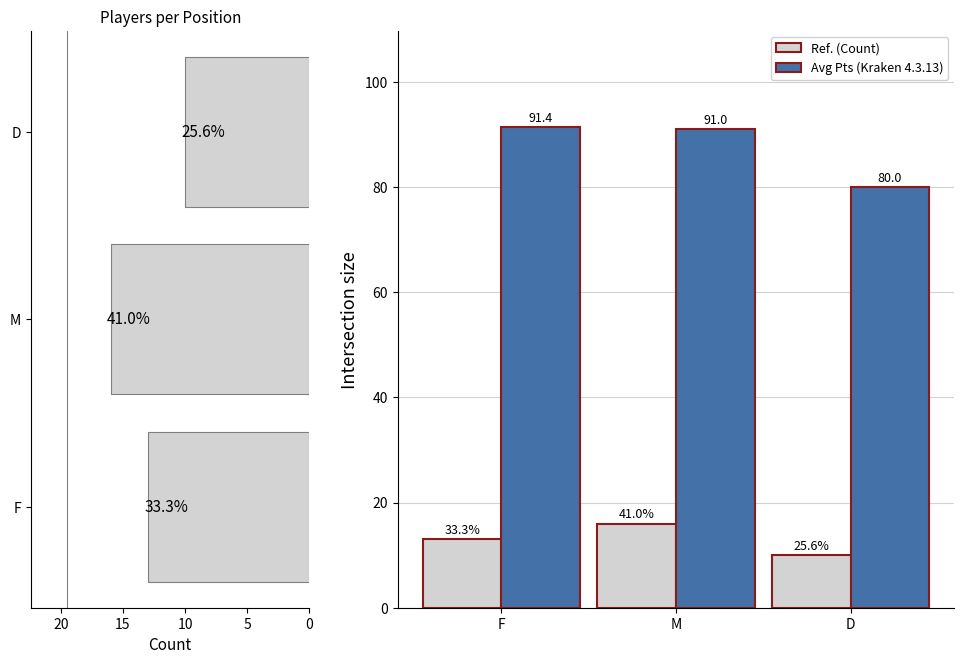

What is the difference between the highest and lowest values at M?

75.0